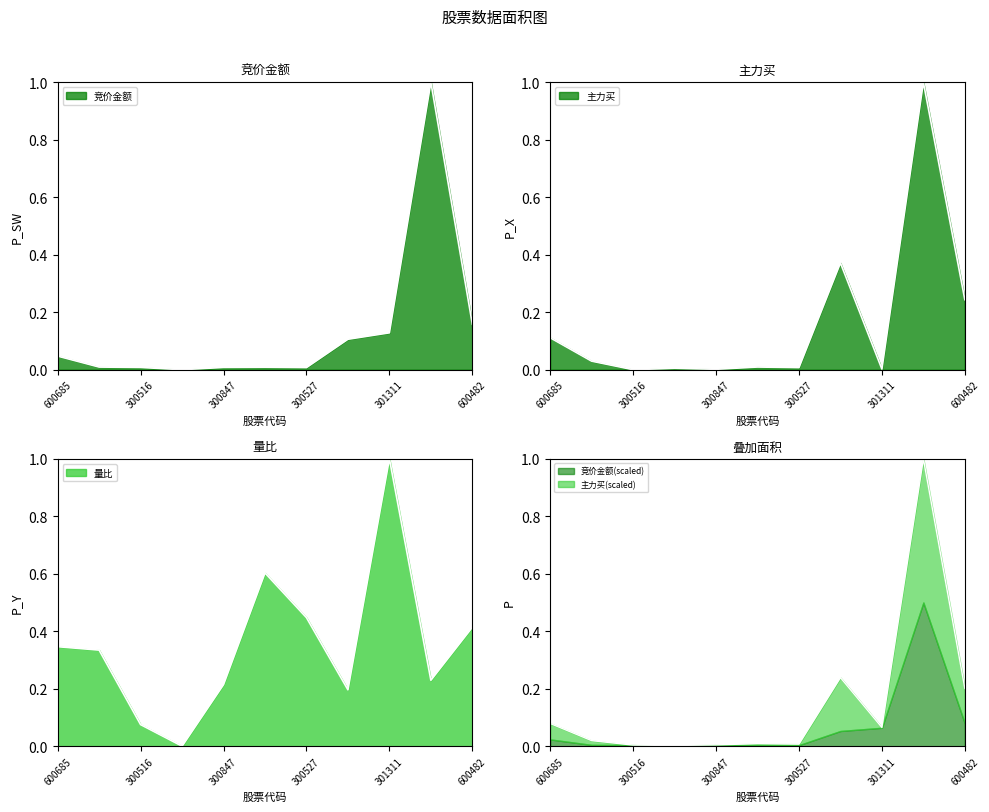

What is the label of the 7th point from the left?

300527